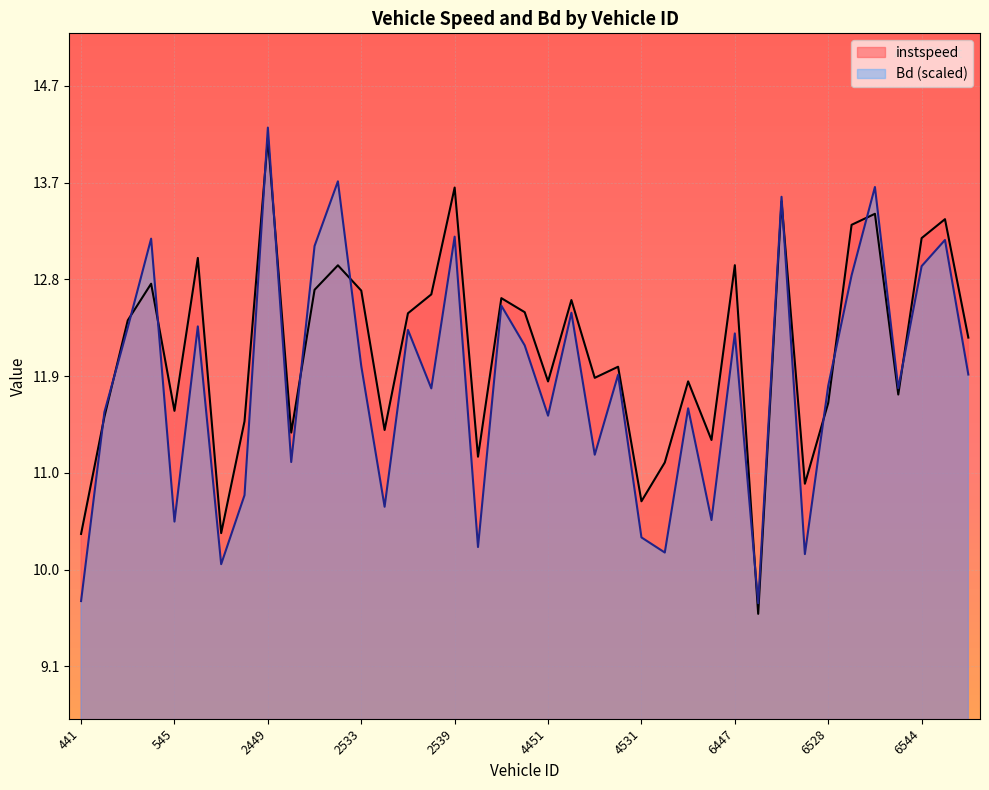

Where is the first local minimum for instspeed?

545